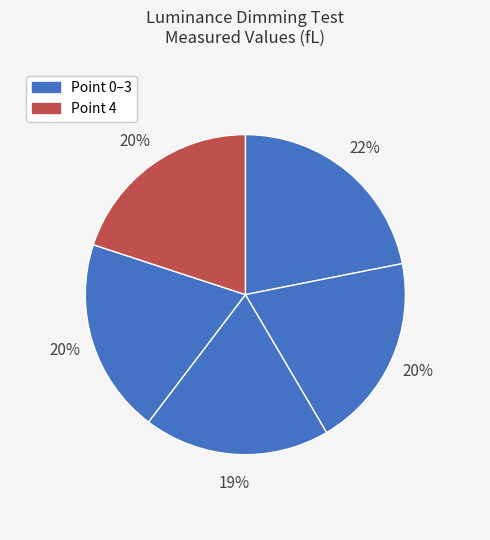

Count the number of slices in the pie.

5